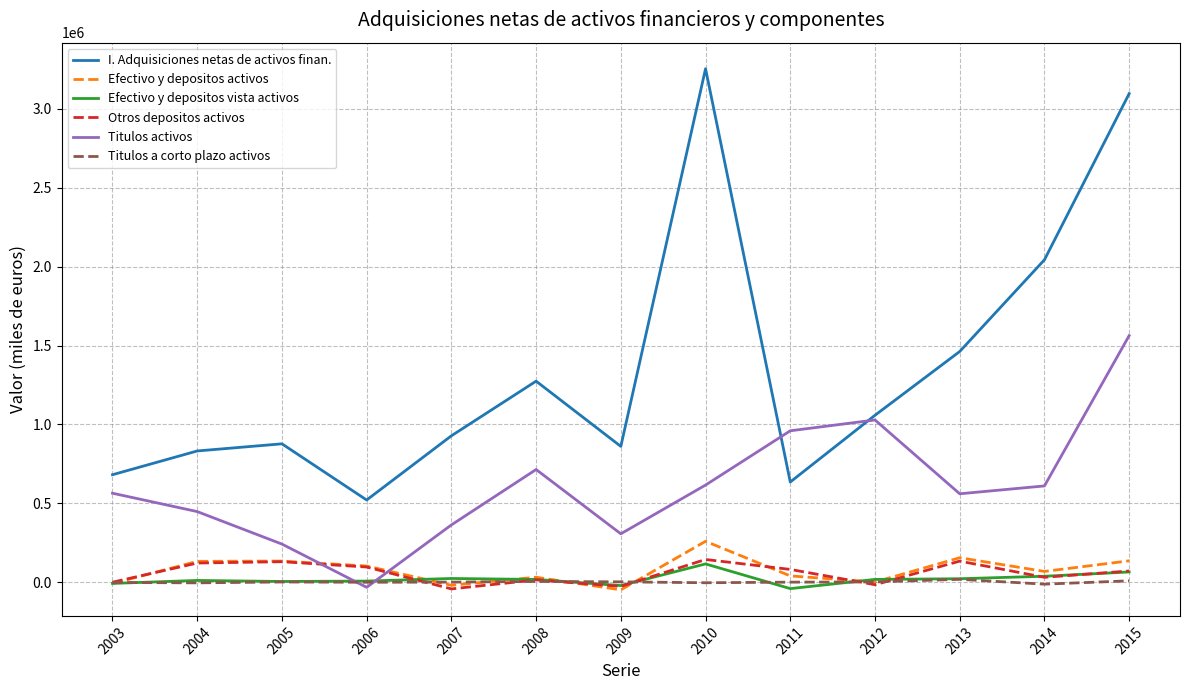

What is the highest value of the Titulos activos series?

1562751